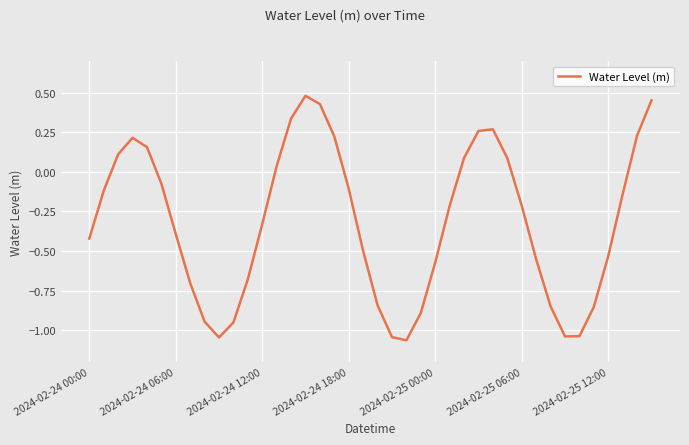

What is the difference between the maximum and second lowest values?

1.5